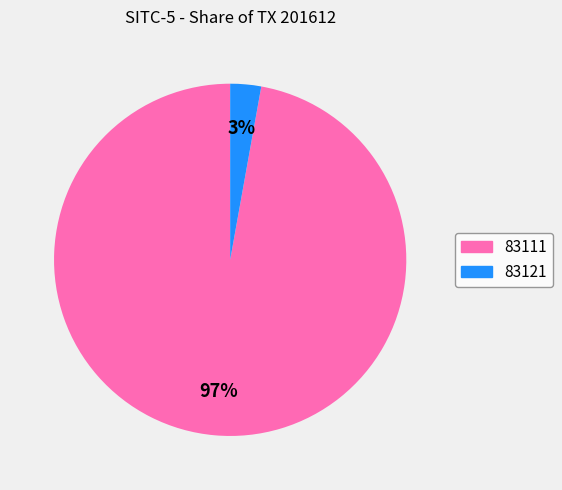

Between 83111 and 83121, which is larger?

83111